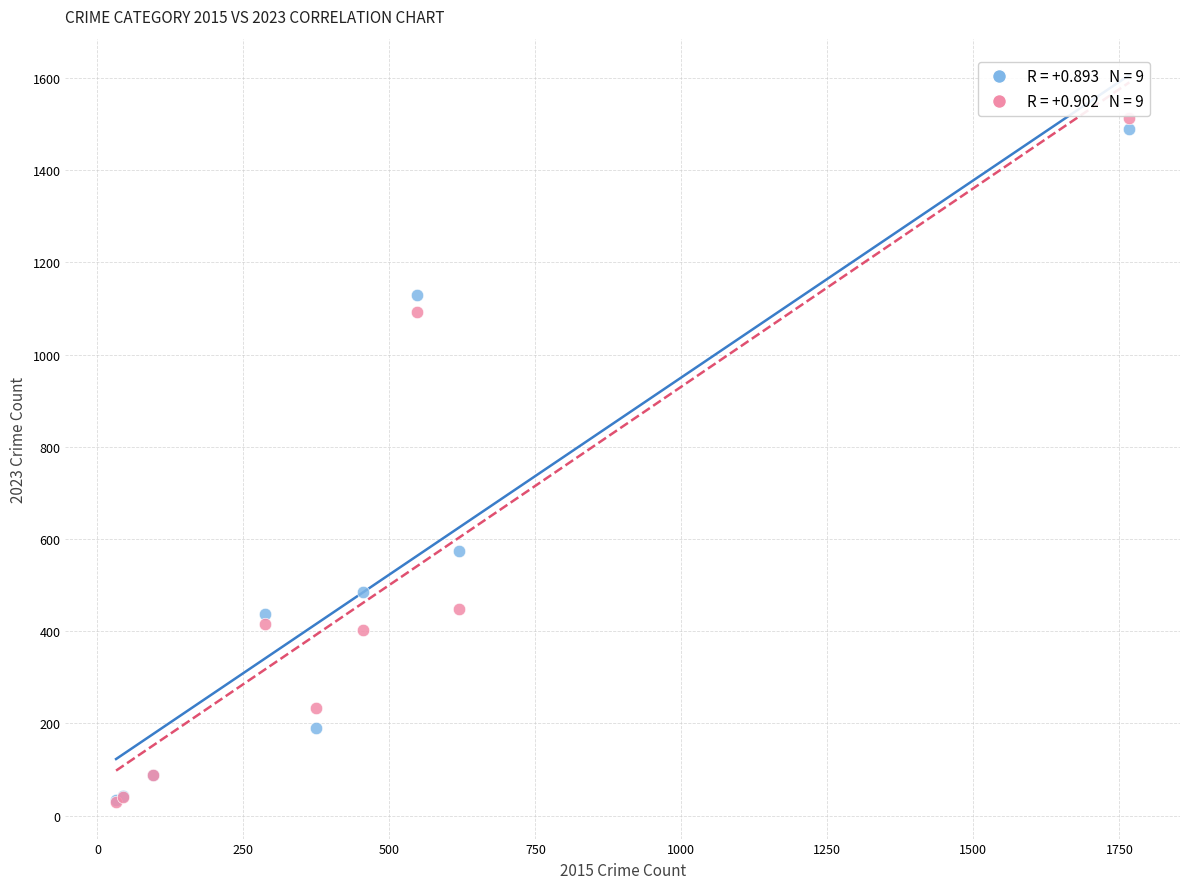

Across all series, what Y value is closest to 771?

574